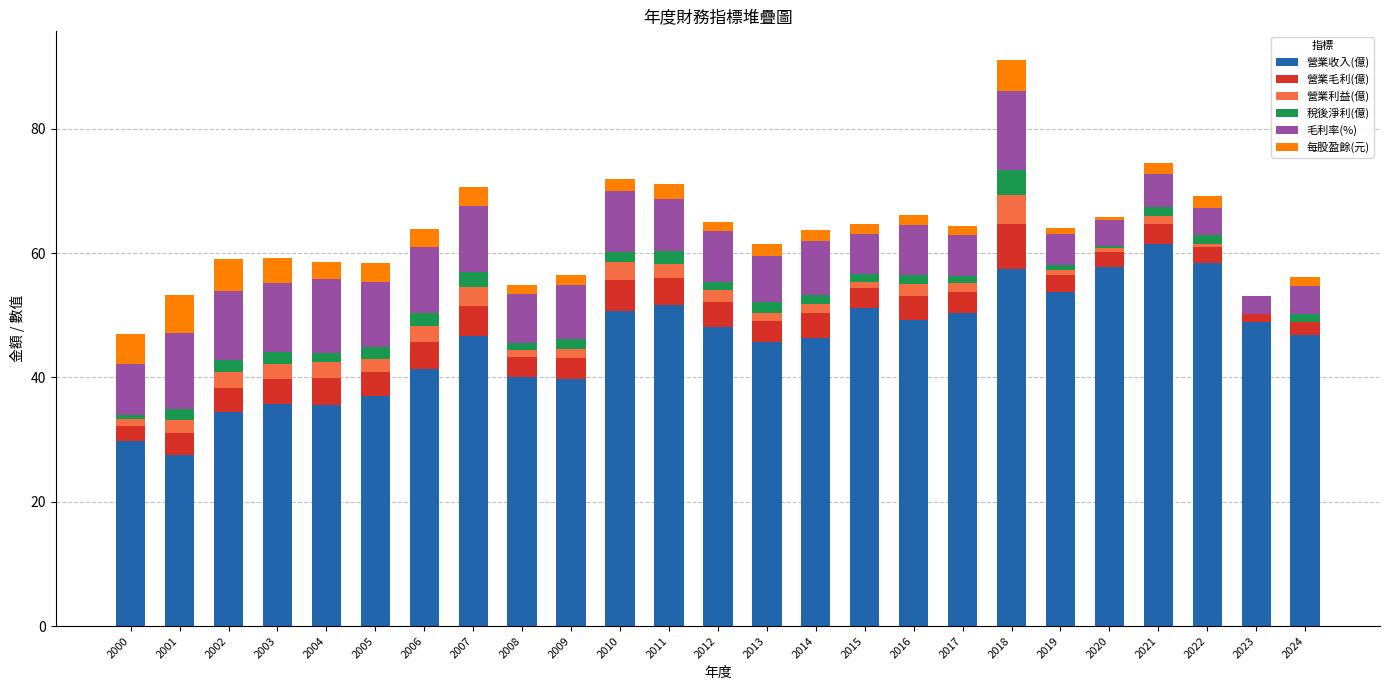

What is the highest value of the 營業收入(億) series?

61.5